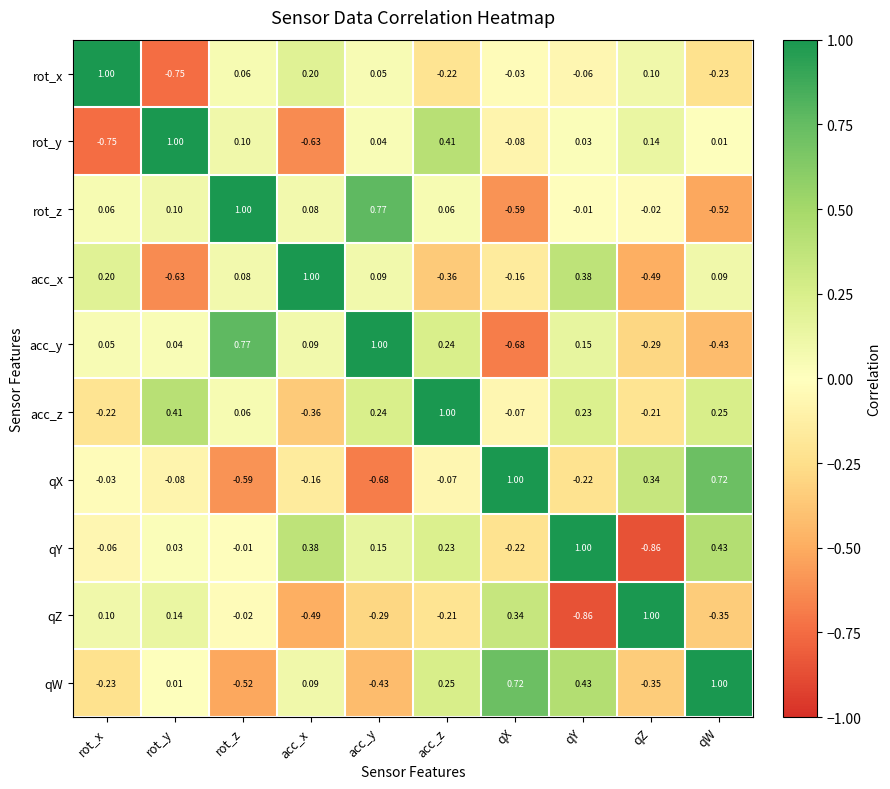

At which label does qX reach its peak?

qX